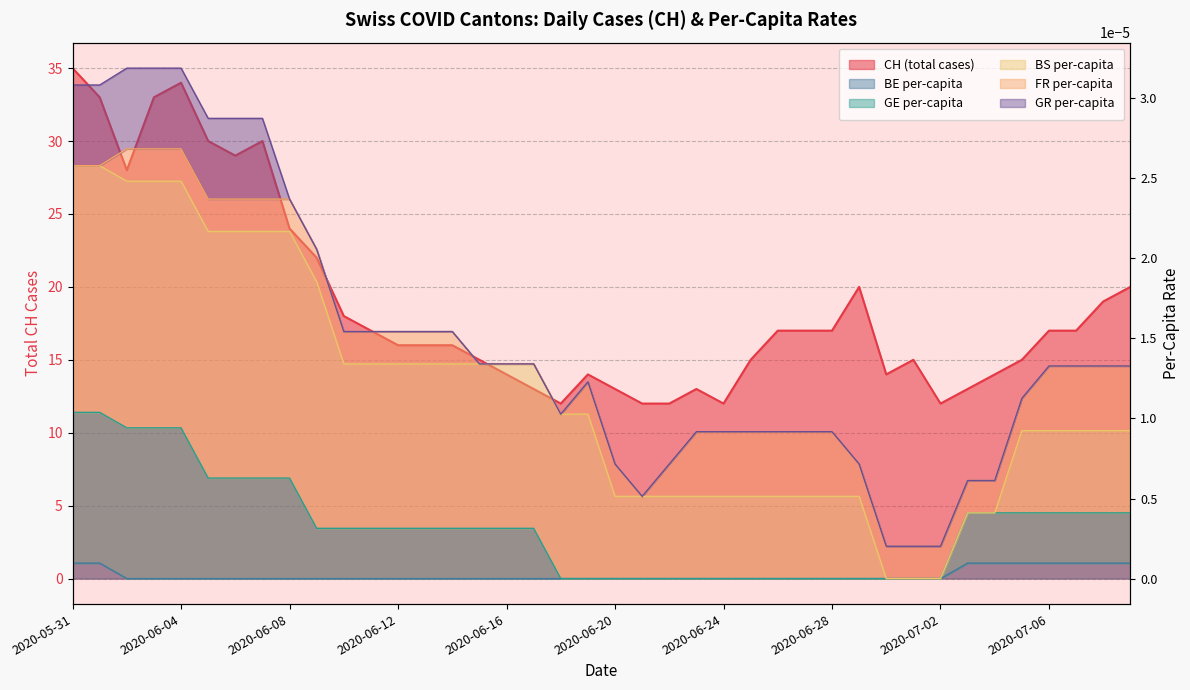

Count the number of categories in the chart.

40